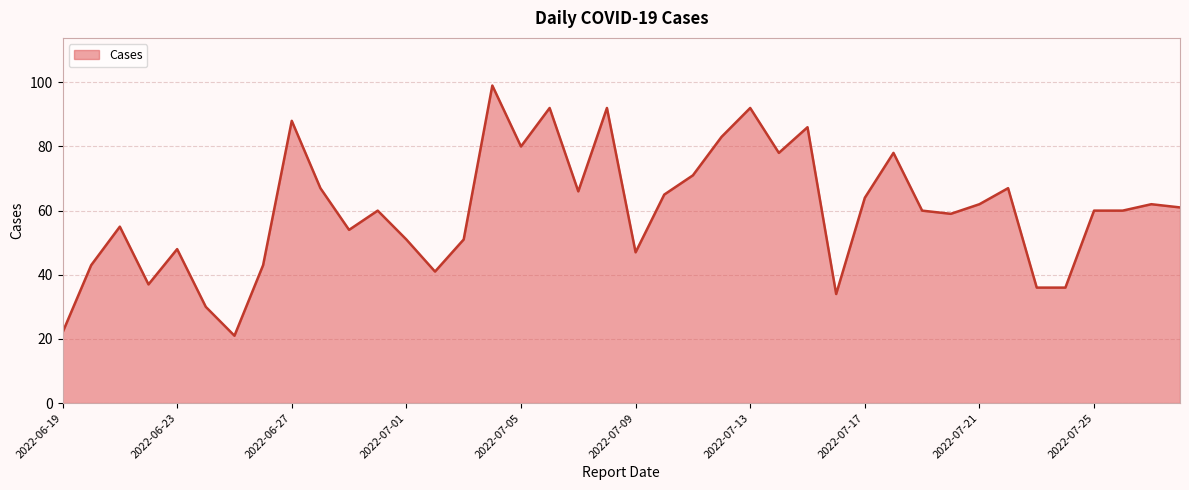

What is the difference between the maximum and minimum values?

78